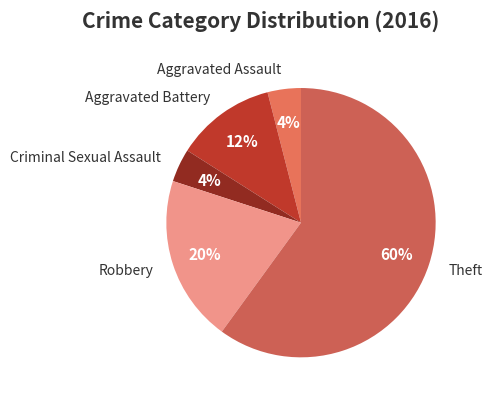

How many segments does this pie chart have?

5